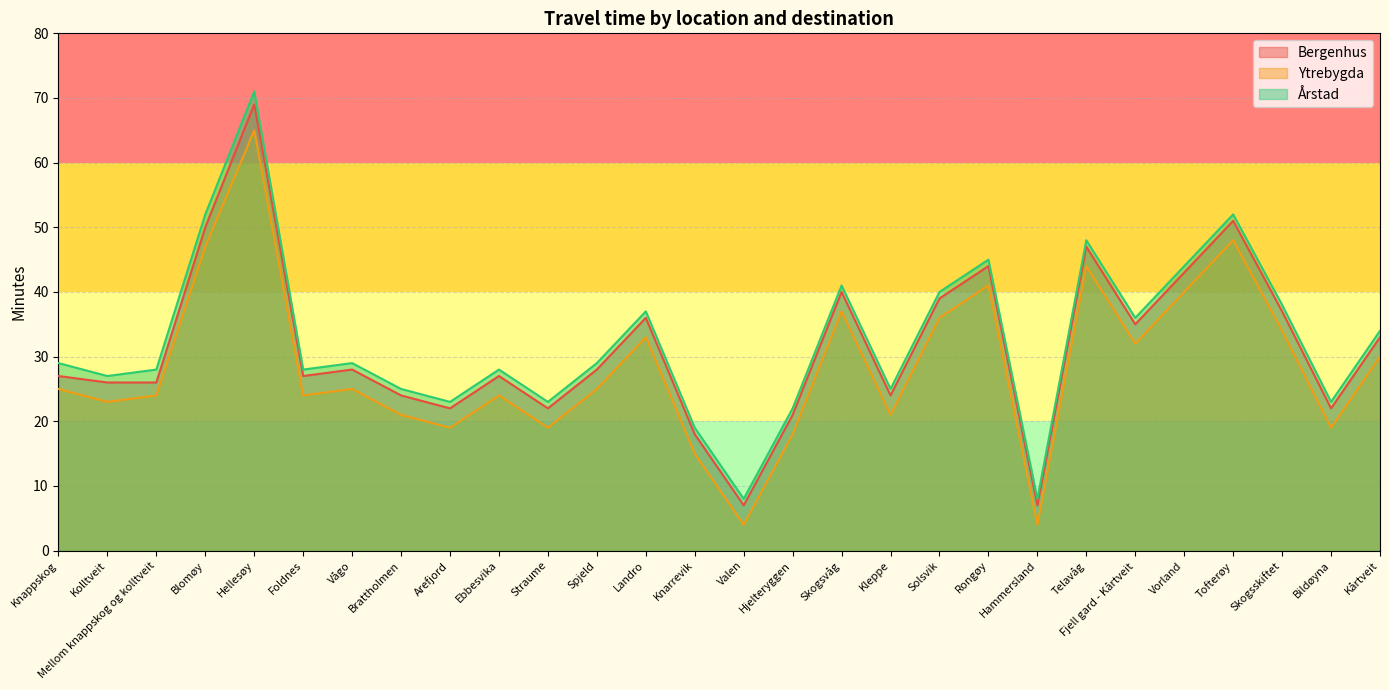

How many lines are shown in the chart?

3